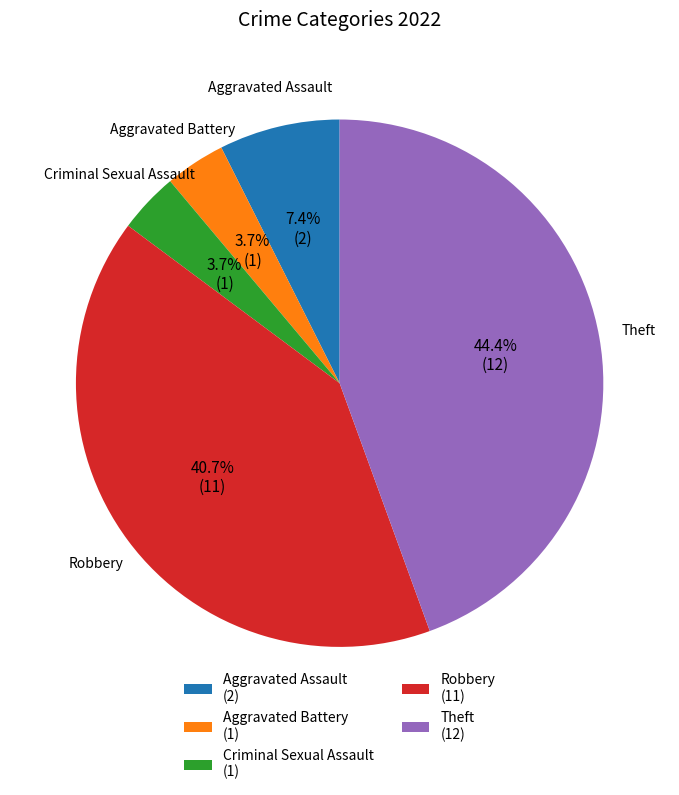

To the nearest percent, what percentage of the pie is Aggravated Battery?

4%